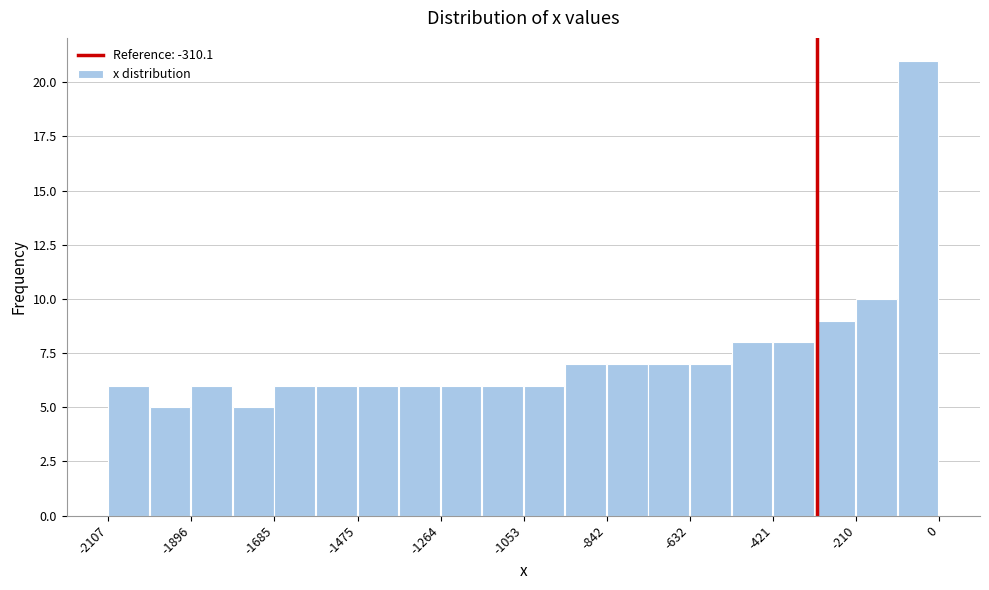

Around what value on the x-axis is the tallest bar? Give the approximate position of its centre, as read against the axis.

-50